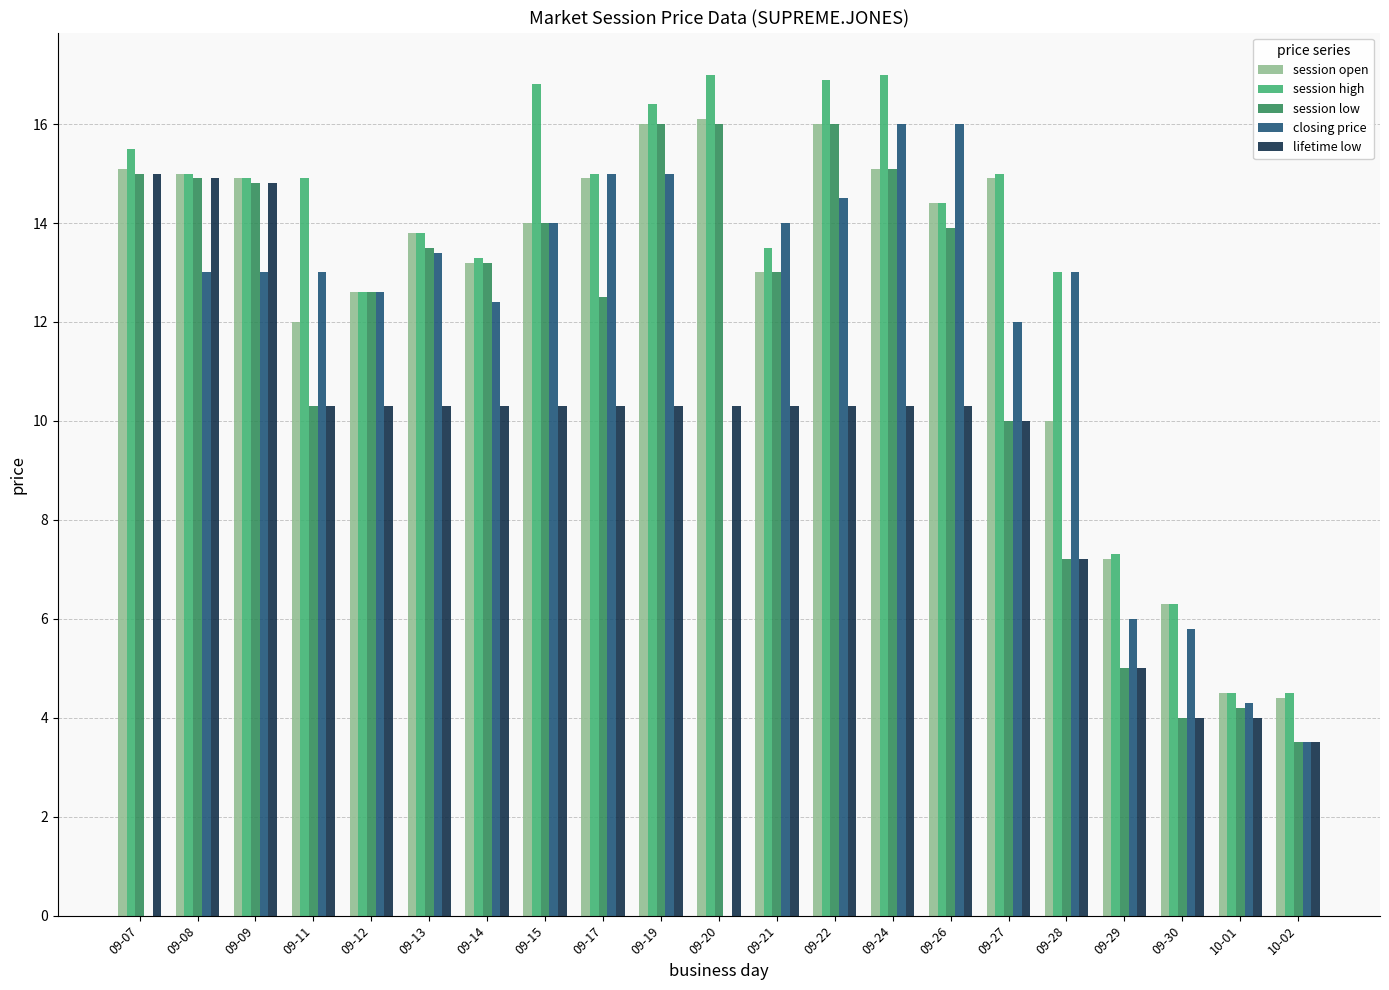

Which series has the largest range (max minus min)?

closing price